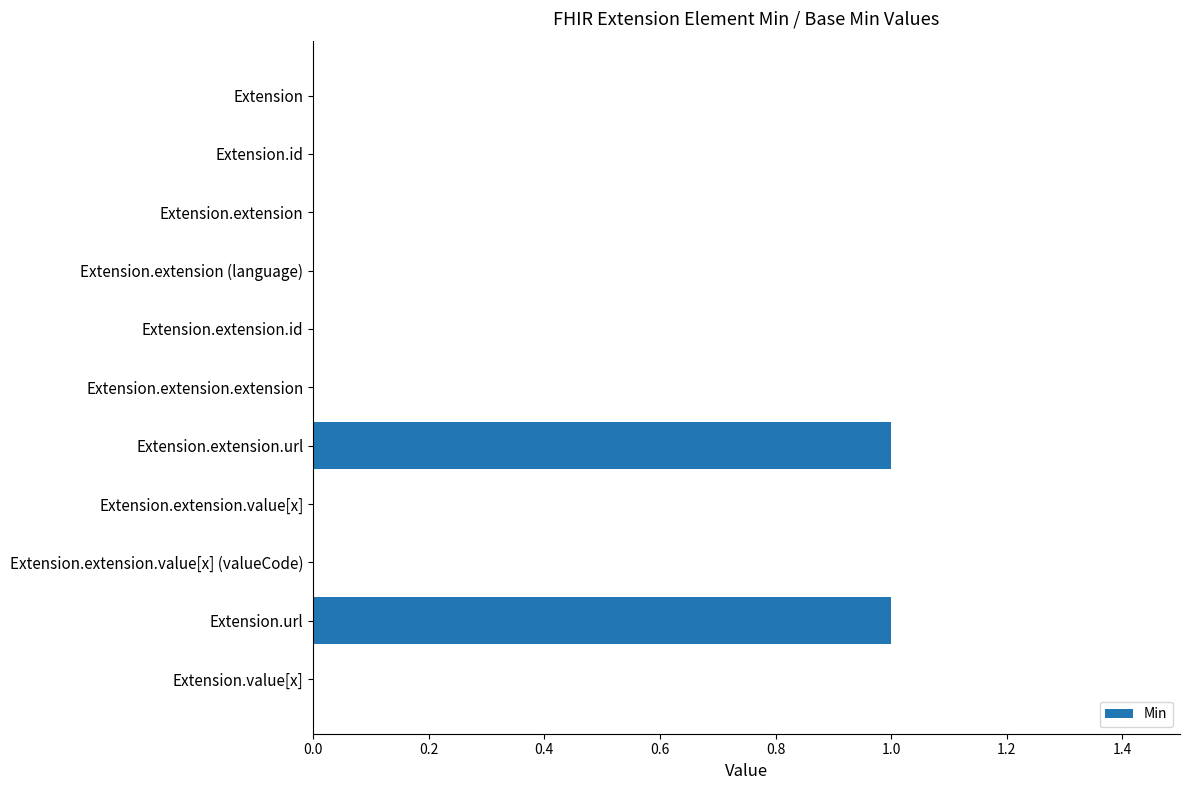

Are the bars horizontal?

Yes